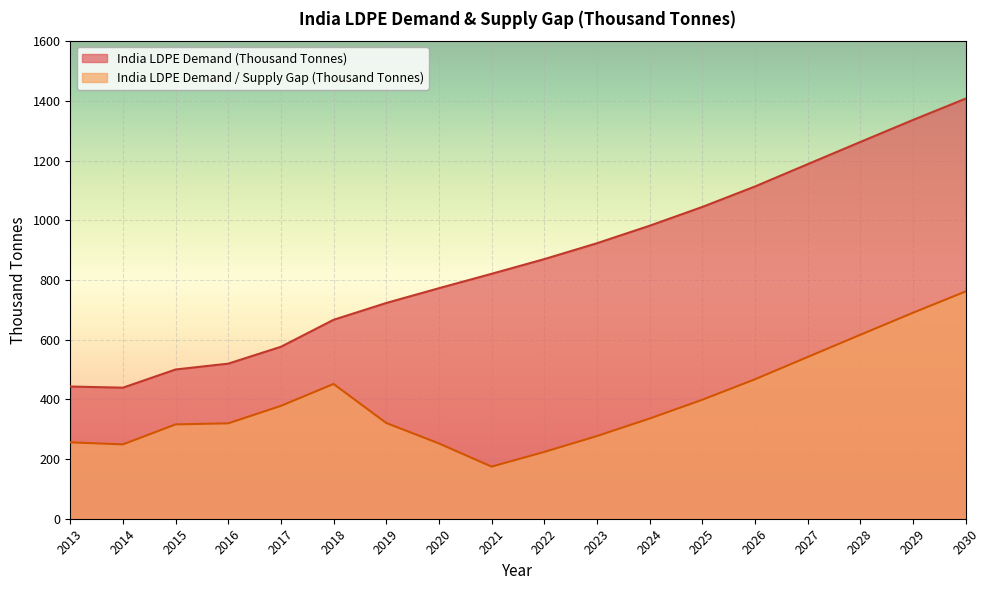

Rank the series by their average value, from highest to lowest.

India LDPE Demand (Thousand Tonnes), India LDPE Demand / Supply Gap (Thousand Tonnes)